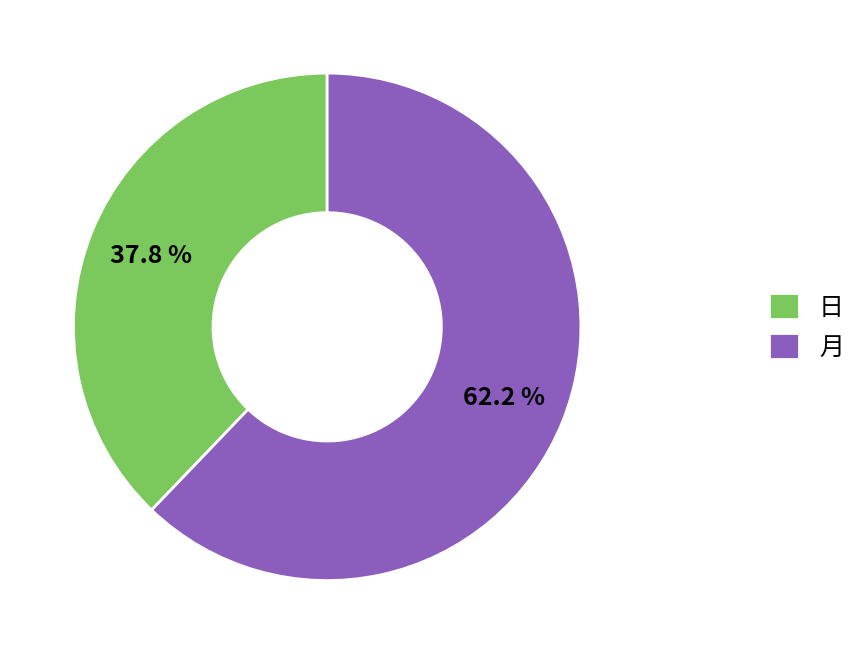

What is the total percentage of 月 and 日?

100.0%